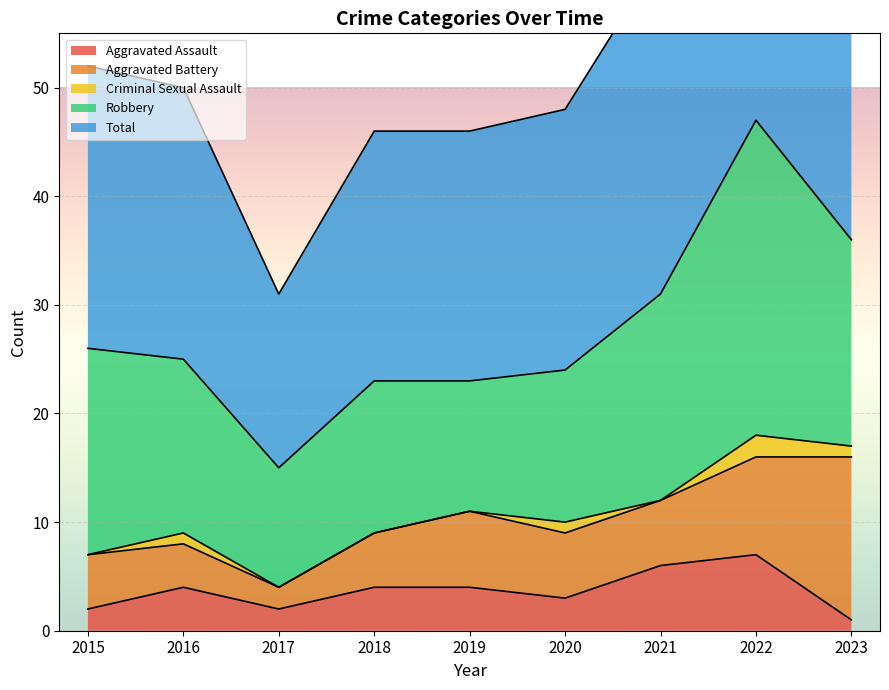

What are all the series names shown in the legend?

Aggravated Assault, Aggravated Battery, Criminal Sexual Assault, Robbery, Total